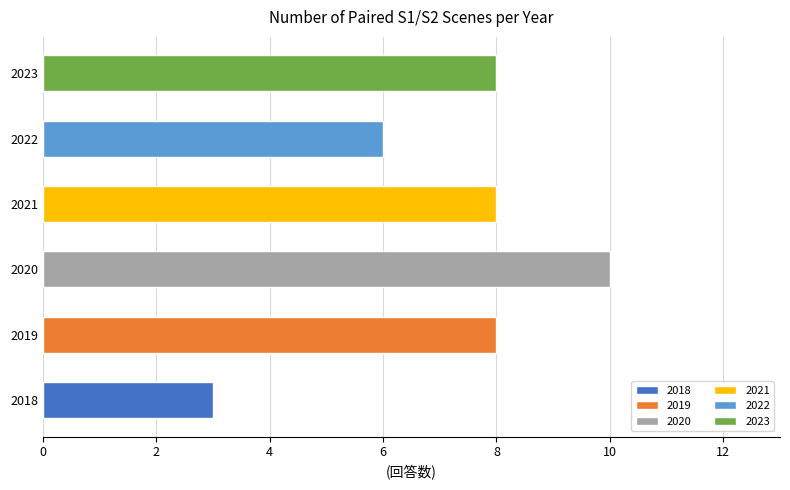

At which category does the chart reach its minimum across all series?

2018